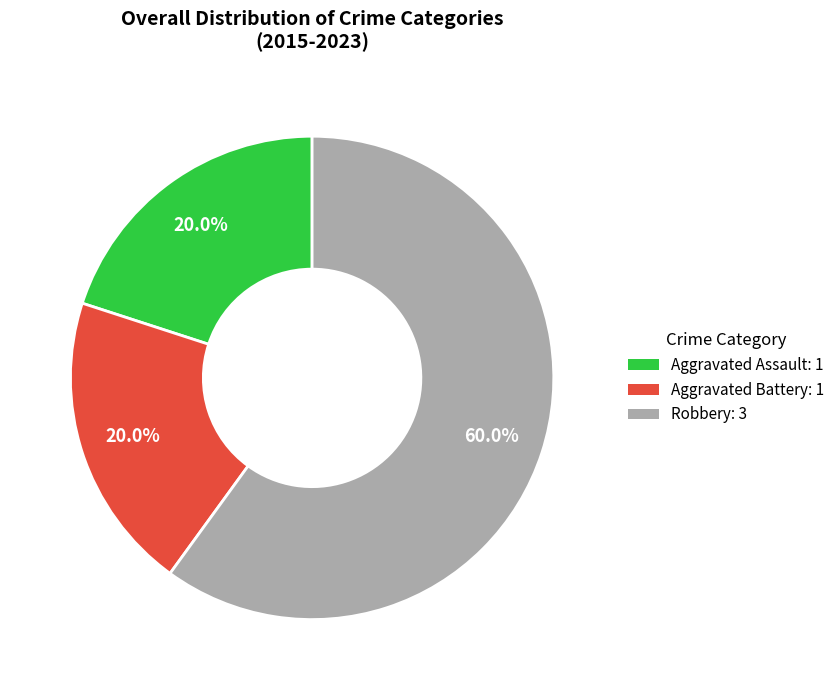

Combined, do Aggravated Battery and Robbery account for over 50%?

Yes